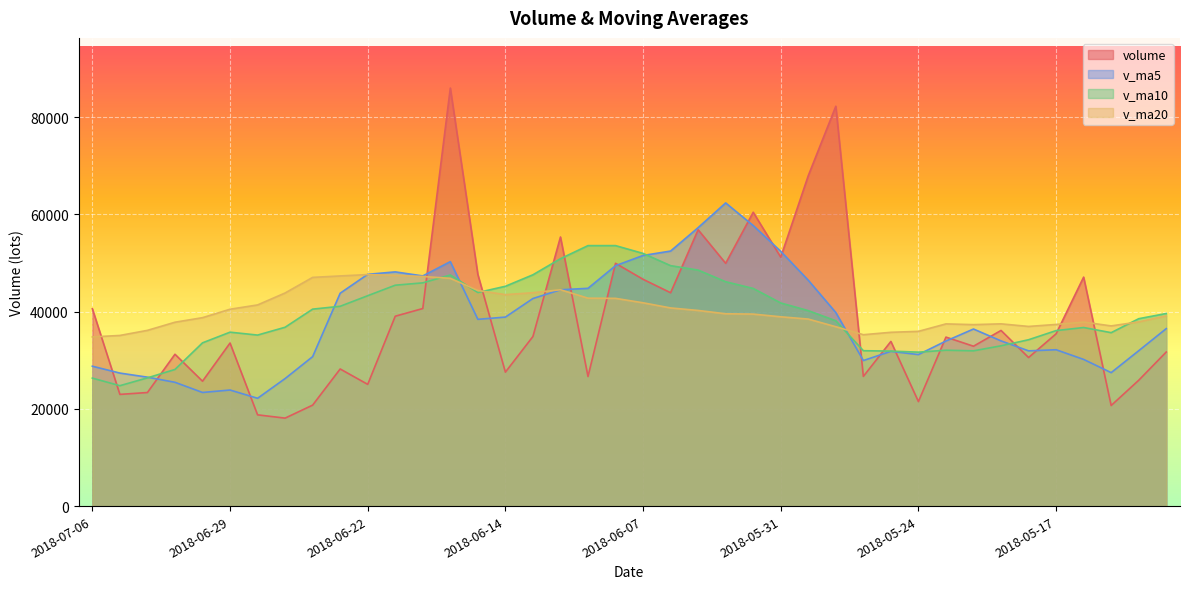

The value of volume at 2018-06-29 is 33523.5. True or false?

True